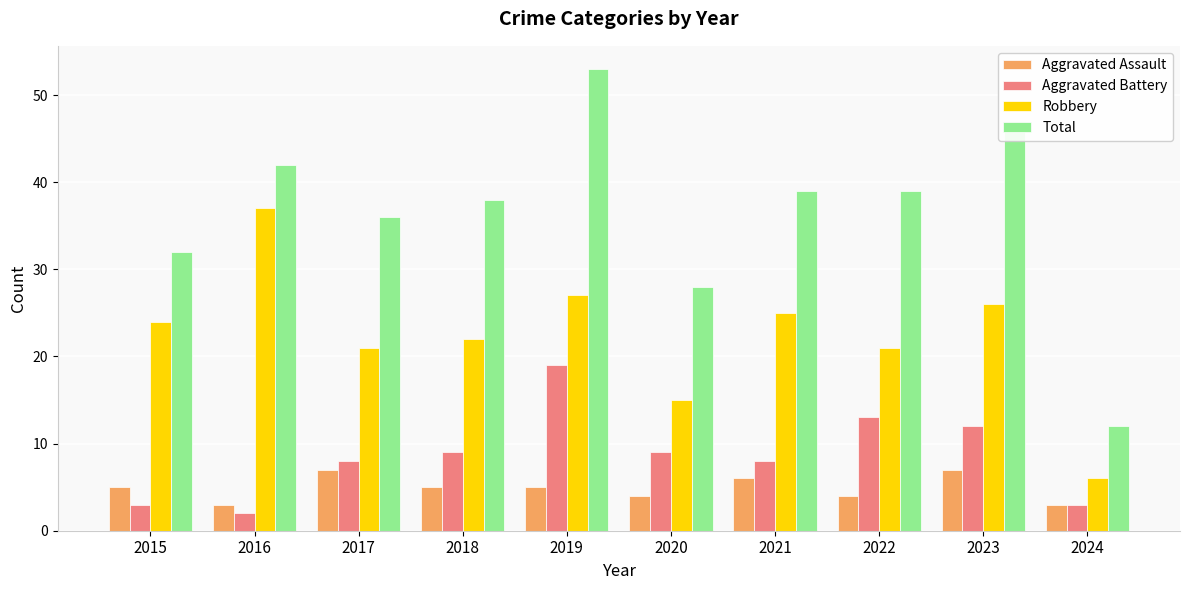

Rank the series by their maximum value, from highest to lowest.

Total, Robbery, Aggravated Battery, Aggravated Assault